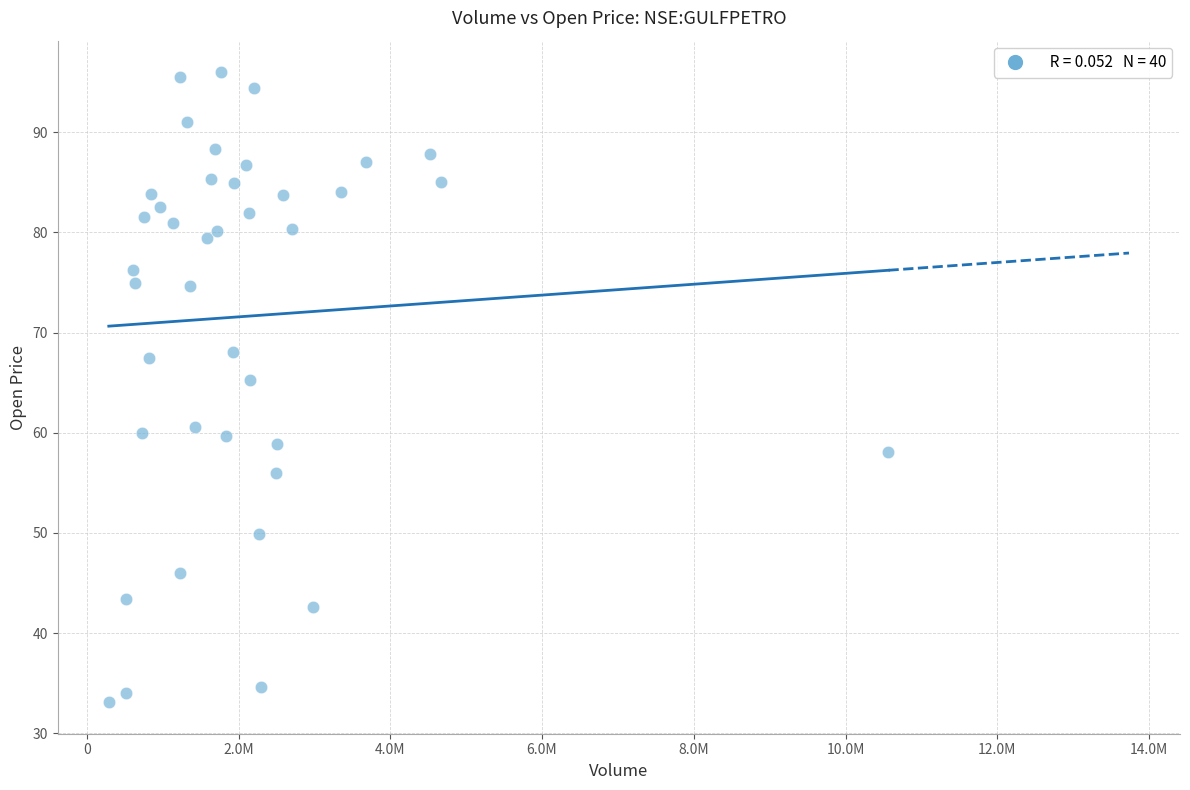

What is the range of X values (max minus min)?

10276892.0